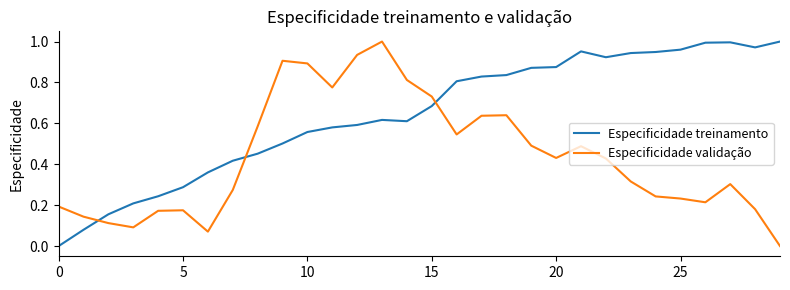

What are all the series names shown in the legend?

Especificidade treinamento, Especificidade validação